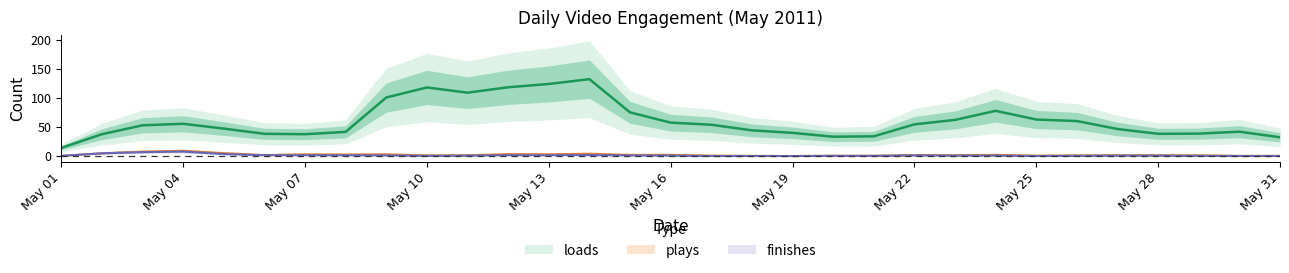

At which category does finishes reach its first local valley?

2011-05-02